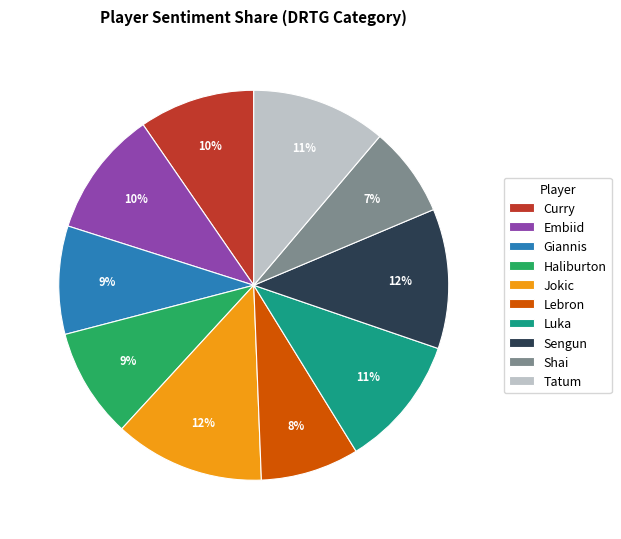

To the nearest percent, what is the average slice percentage?

10%